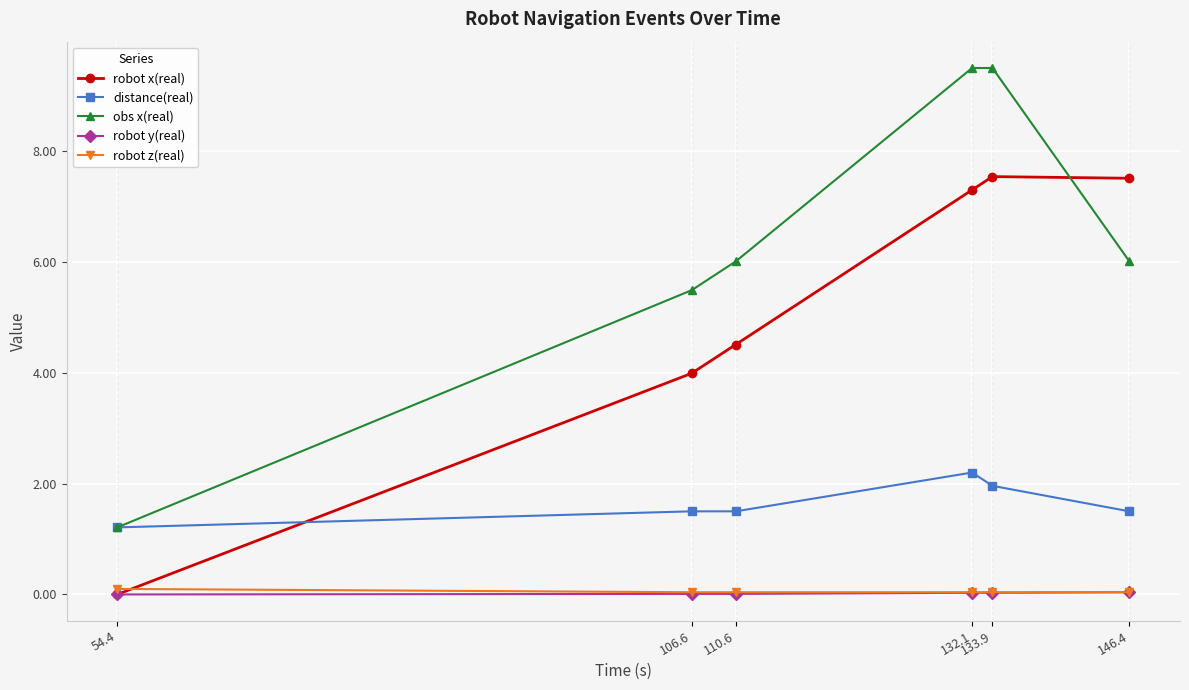

True or false: robot z(real) and obs x(real) intersect in this chart.

False